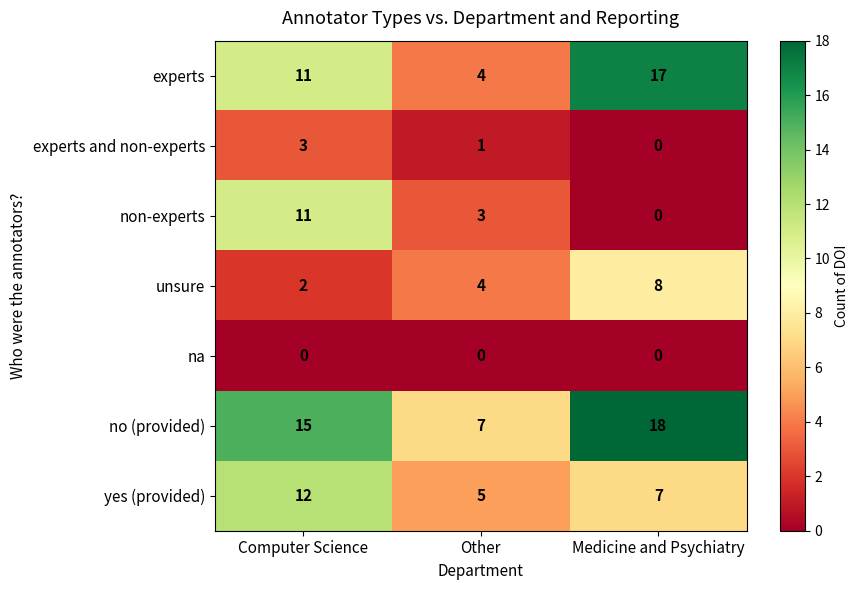

The value of unsure at Computer Science is 1. True or false?

False